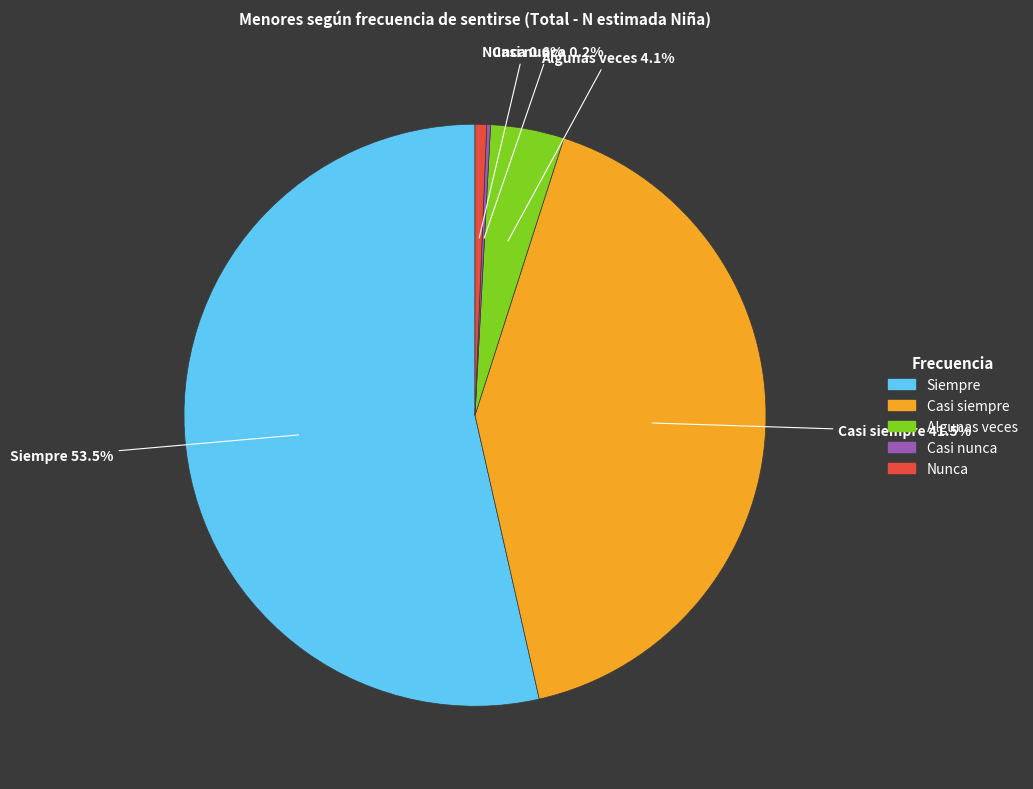

To the nearest percent, what is the difference between the Algunas veces and Casi siempre slice percentages?

37%